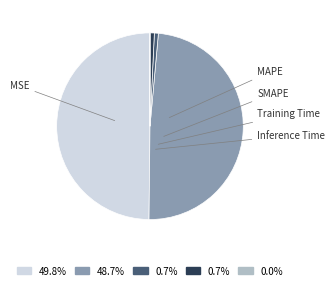

Which category has the biggest portion of the pie?

MAPE